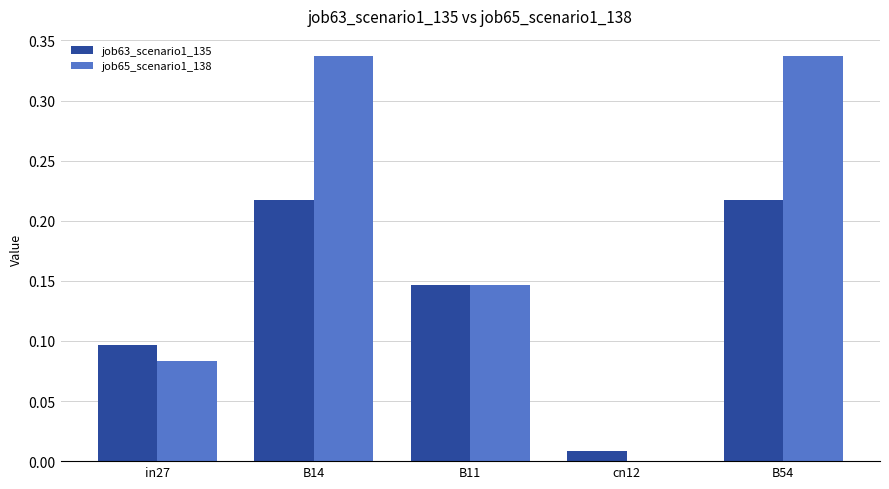

What are all the series names shown in the legend?

job63_scenario1_135, job65_scenario1_138